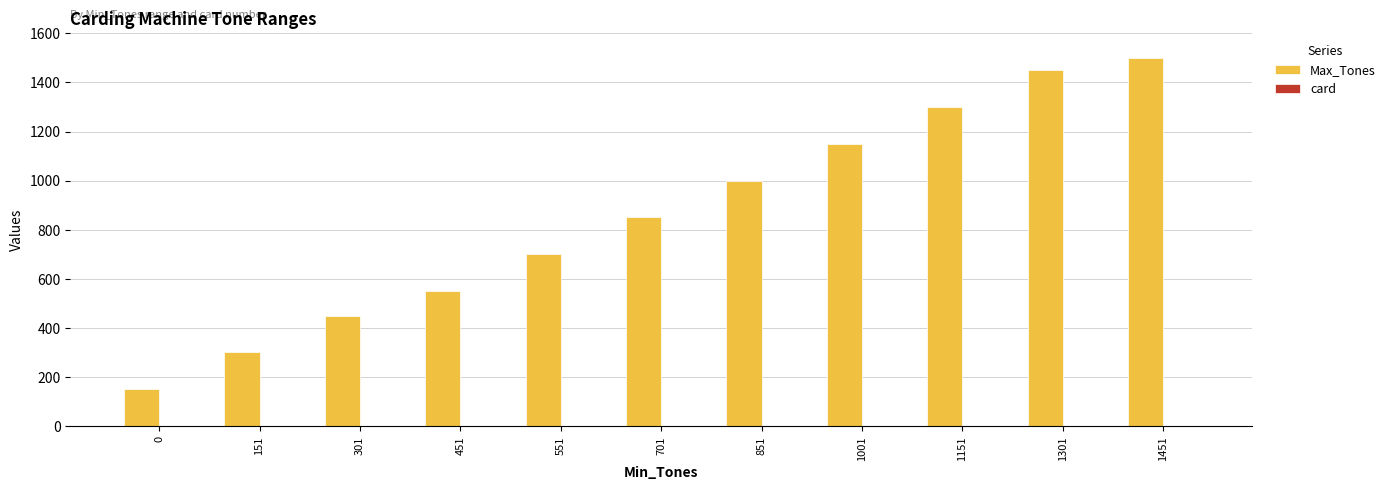

Is it true that Max_Tones equals 2177 at 1451?

False